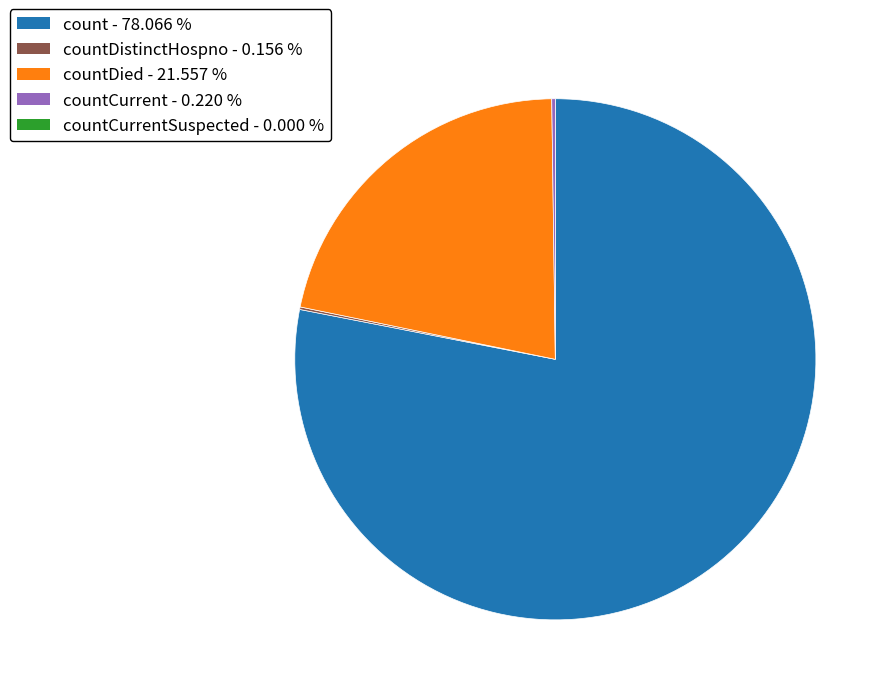

Is there a majority slice in this chart?

Yes